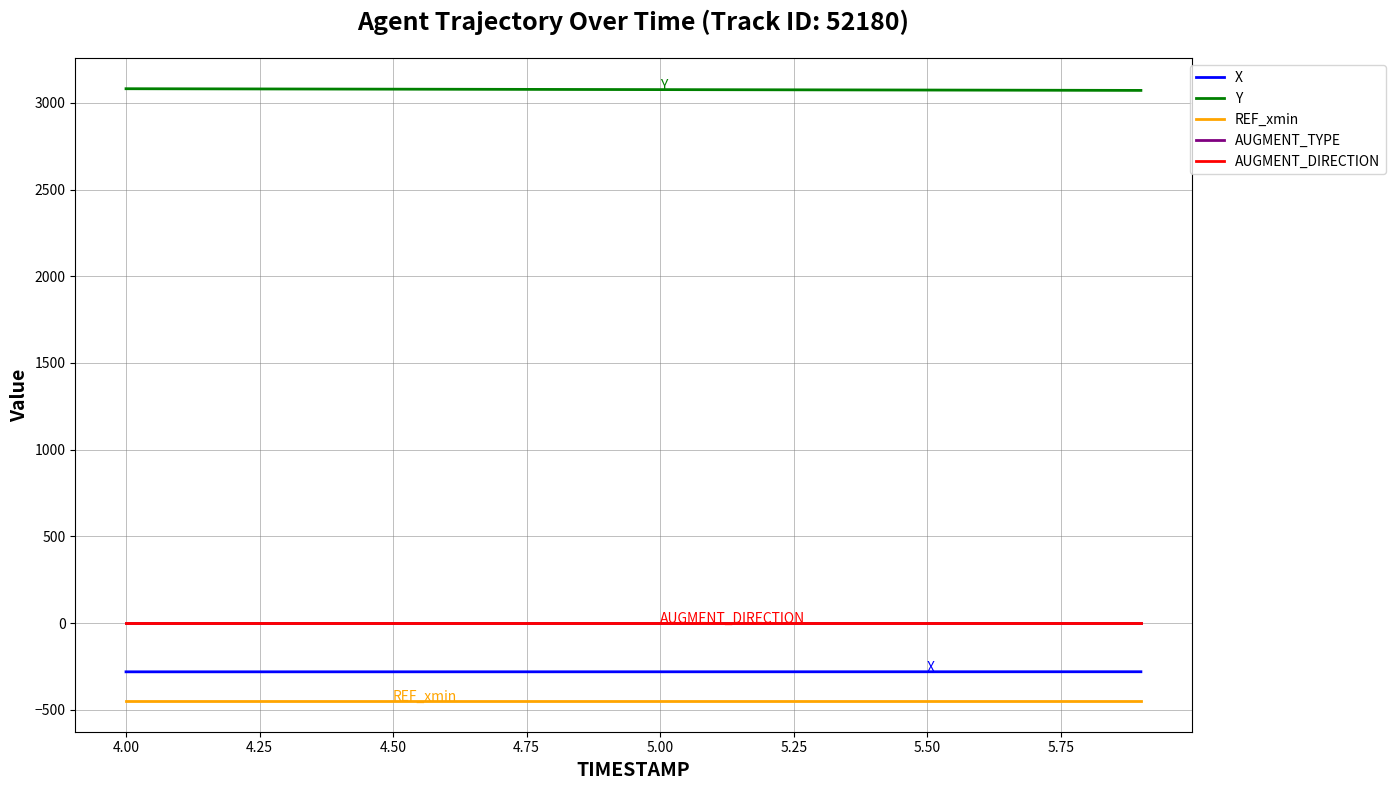

True or false: Y and REF_xmin cross at least once.

False